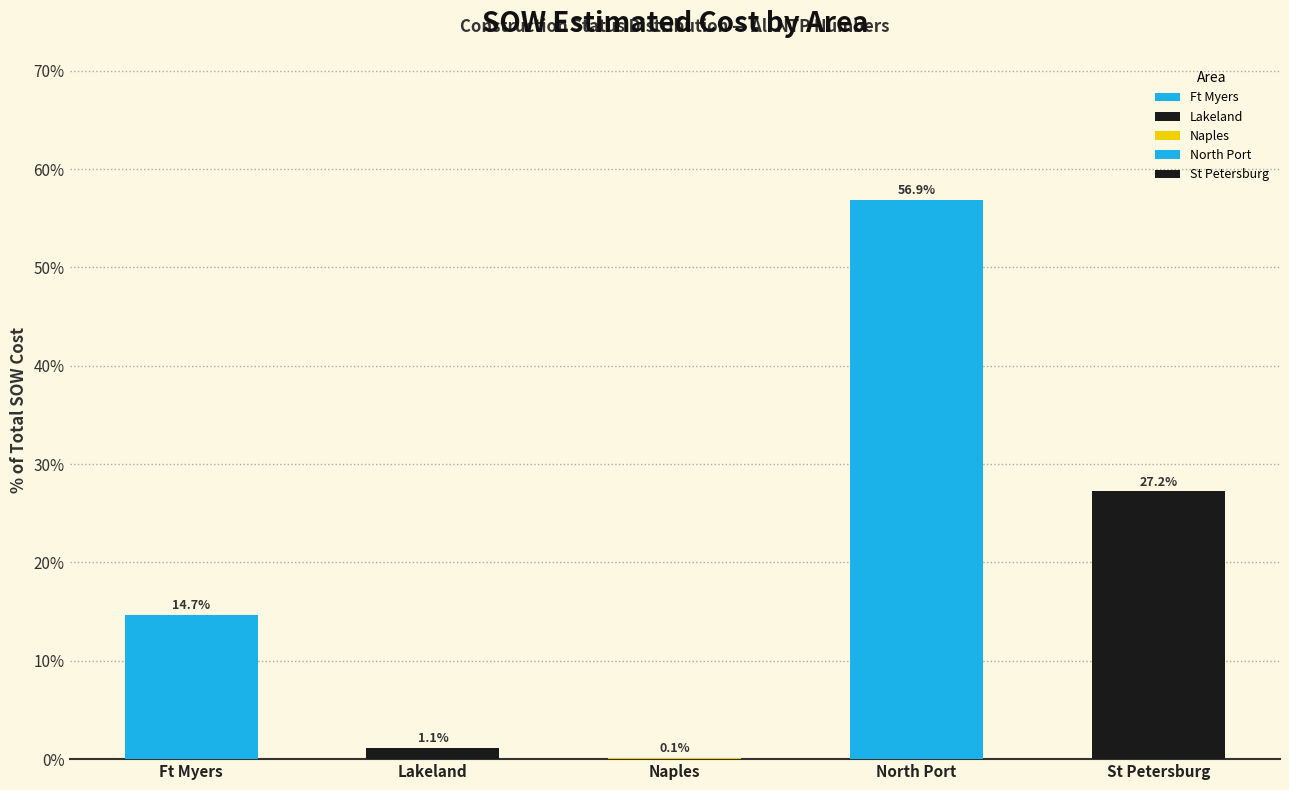

Which label corresponds to the largest value in the chart?

North Port